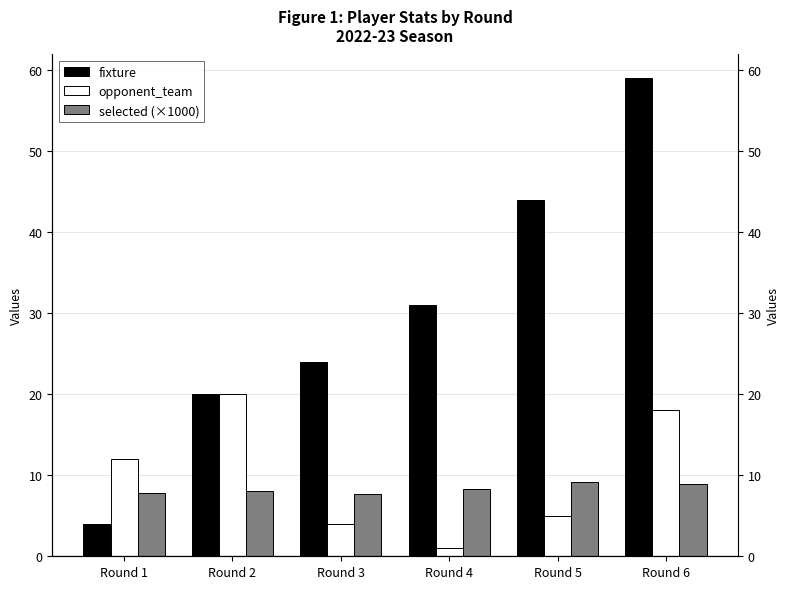

What is the minimum value for fixture?

4.0